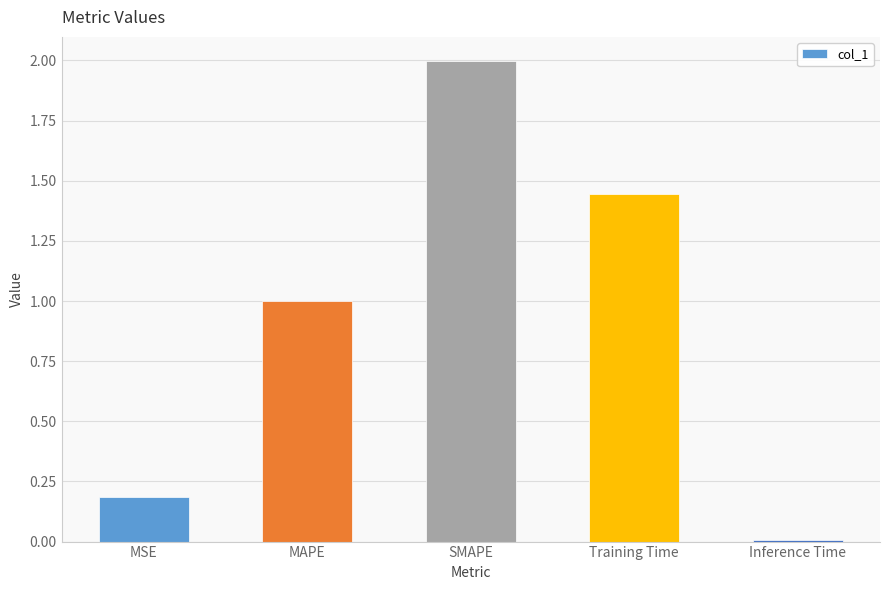

Is it true that the value at MAPE is 1.5?

False